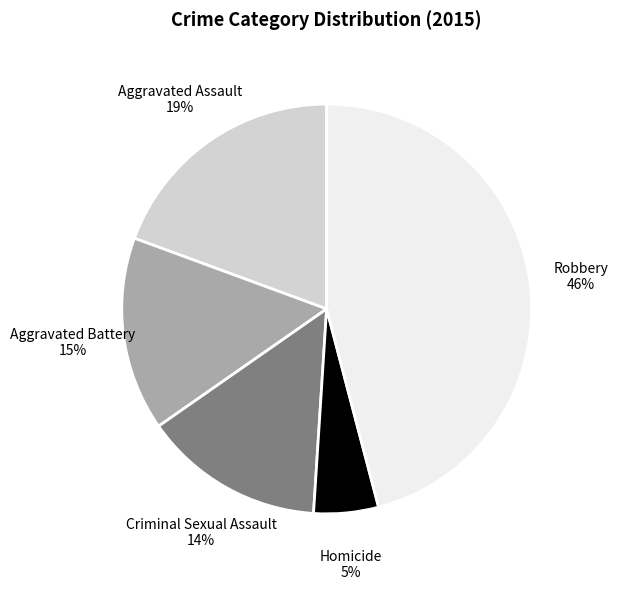

Does any single category account for the majority?

No